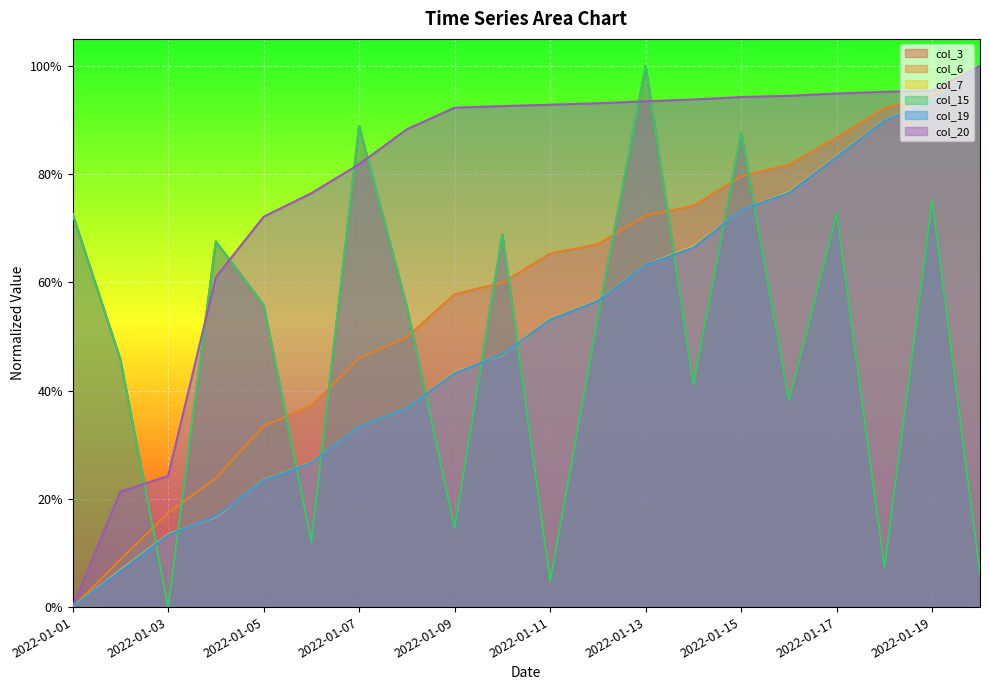

Reading left to right, extract all data points from this chart.

col_3: 2022-01-01=0.7	2022-01-02=0.5	2022-01-03=0.0	2022-01-04=0.7	2022-01-05=0.6	2022-01-06=0.1	2022-01-07=0.9	2022-01-08=0.6	2022-01-09=0.1	2022-01-10=0.7	2022-01-11=0.0	2022-01-12=0.5	2022-01-13=1.0	2022-01-14=0.4	2022-01-15=0.9	2022-01-16=0.4	2022-01-17=0.7	2022-01-18=0.1	2022-01-19=0.8	2022-01-20=0.1
col_6: 2022-01-01=0.0	2022-01-02=0.1	2022-01-03=0.2	2022-01-04=0.2	2022-01-05=0.3	2022-01-06=0.4	2022-01-07=0.5	2022-01-08=0.5	2022-01-09=0.6	2022-01-10=0.6	2022-01-11=0.7	2022-01-12=0.7	2022-01-13=0.7	2022-01-14=0.7	2022-01-15=0.8	2022-01-16=0.8	2022-01-17=0.9	2022-01-18=0.9	2022-01-19=0.9	2022-01-20=1.0
col_7: 2022-01-01=0.0	2022-01-02=0.1	2022-01-03=0.1	2022-01-04=0.2	2022-01-05=0.2	2022-01-06=0.3	2022-01-07=0.3	2022-01-08=0.4	2022-01-09=0.4	2022-01-10=0.5	2022-01-11=0.5	2022-01-12=0.6	2022-01-13=0.6	2022-01-14=0.7	2022-01-15=0.7	2022-01-16=0.8	2022-01-17=0.8	2022-01-18=0.9	2022-01-19=0.9	2022-01-20=1.0
col_15: 2022-01-01=0.7	2022-01-02=0.5	2022-01-03=0.0	2022-01-04=0.7	2022-01-05=0.6	2022-01-06=0.1	2022-01-07=0.9	2022-01-08=0.6	2022-01-09=0.1	2022-01-10=0.7	2022-01-11=0.0	2022-01-12=0.5	2022-01-13=1.0	2022-01-14=0.4	2022-01-15=0.9	2022-01-16=0.4	2022-01-17=0.7	2022-01-18=0.1	2022-01-19=0.8	2022-01-20=0.1
col_19: 2022-01-01=0.0	2022-01-02=0.1	2022-01-03=0.1	2022-01-04=0.2	2022-01-05=0.2	2022-01-06=0.3	2022-01-07=0.3	2022-01-08=0.4	2022-01-09=0.4	2022-01-10=0.5	2022-01-11=0.5	2022-01-12=0.6	2022-01-13=0.6	2022-01-14=0.7	2022-01-15=0.7	2022-01-16=0.8	2022-01-17=0.8	2022-01-18=0.9	2022-01-19=0.9	2022-01-20=1.0
col_20: 2022-01-01=0.0	2022-01-02=0.2	2022-01-03=0.2	2022-01-04=0.6	2022-01-05=0.7	2022-01-06=0.8	2022-01-07=0.8	2022-01-08=0.9	2022-01-09=0.9	2022-01-10=0.9	2022-01-11=0.9	2022-01-12=0.9	2022-01-13=0.9	2022-01-14=0.9	2022-01-15=0.9	2022-01-16=0.9	2022-01-17=0.9	2022-01-18=1.0	2022-01-19=1.0	2022-01-20=1.0